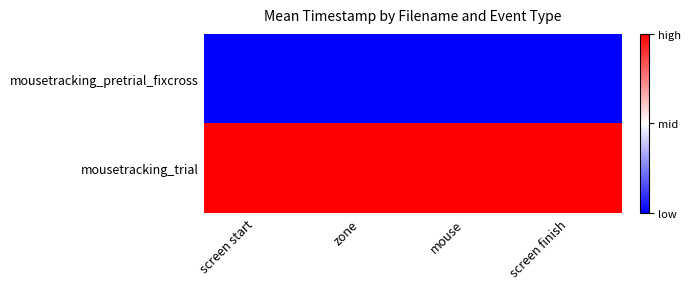

Rank the series at mouse from lowest to highest value.

mousetracking_pretrial_fixcross, mousetracking_trial